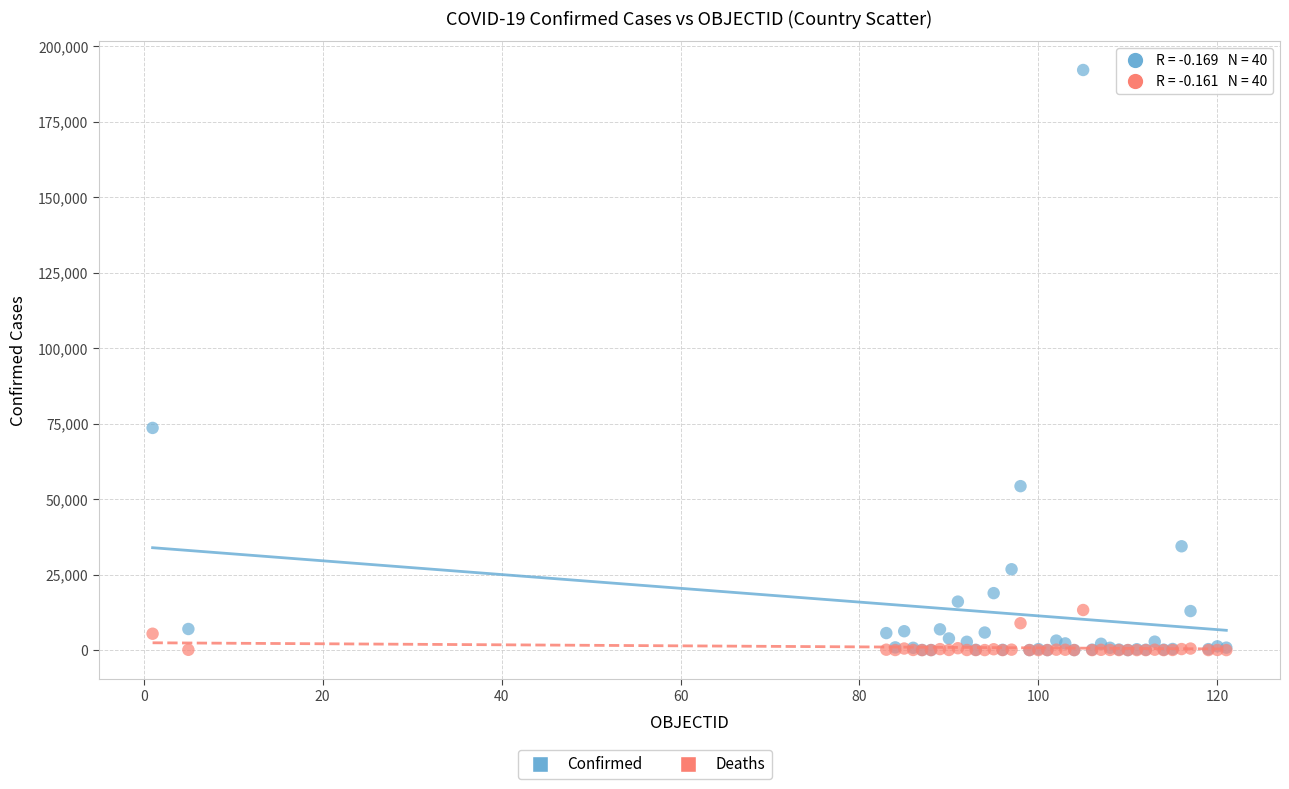

Across all series, what Y value is closest to 96040?

73568